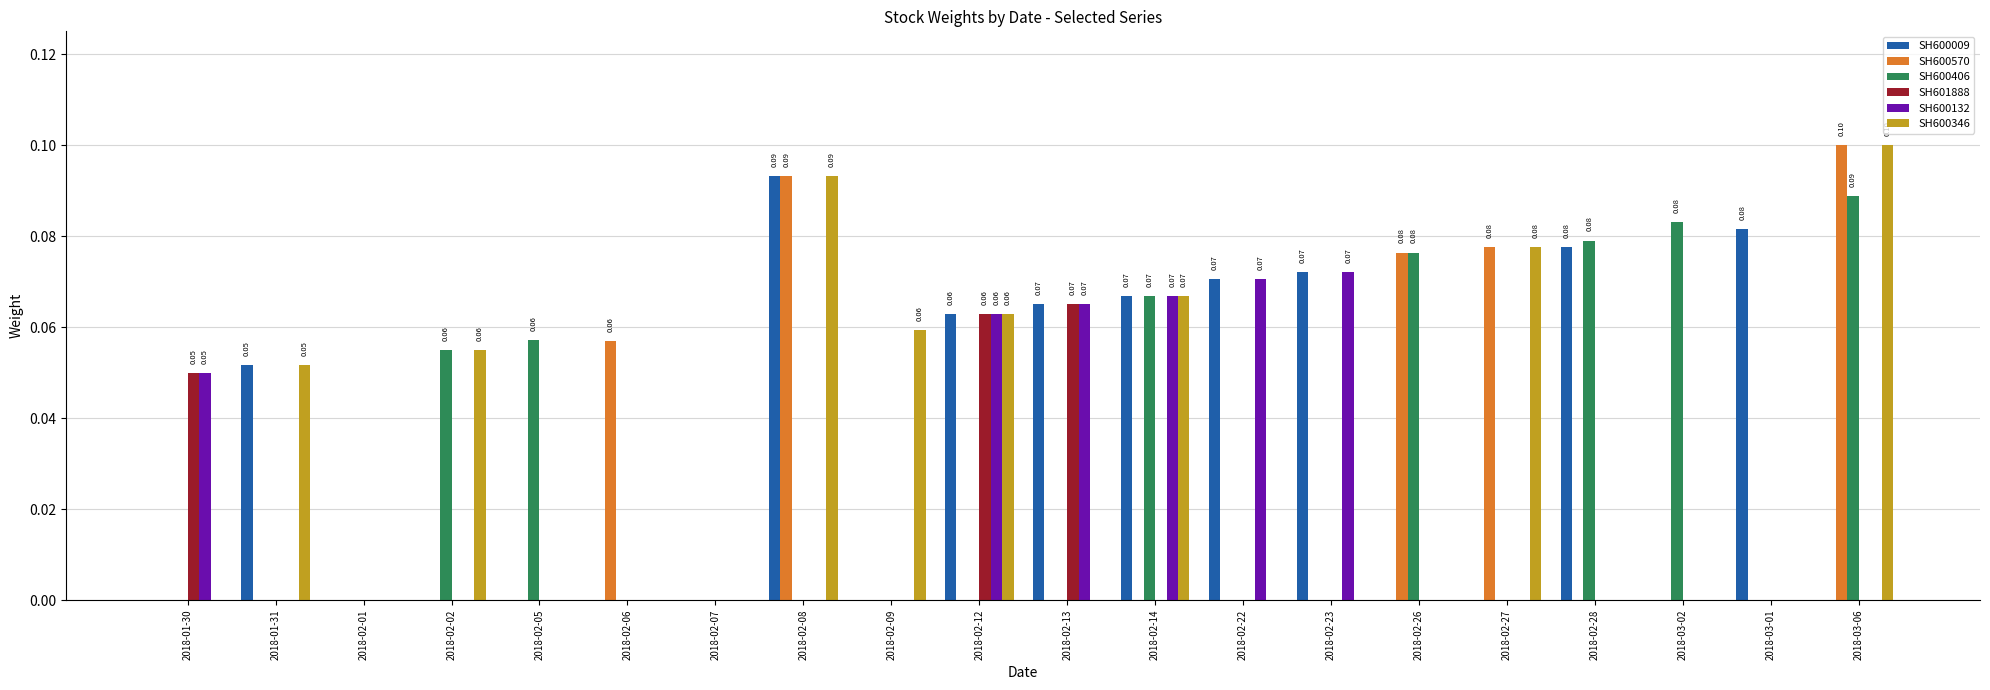

What is the sum of all SH600009 values?

0.6